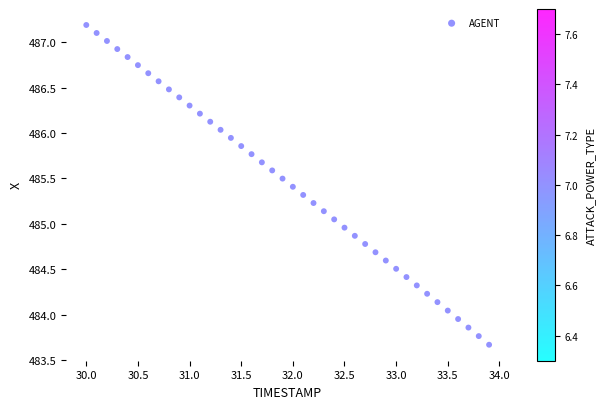

What is the range of Y values (max minus min)?

3.5